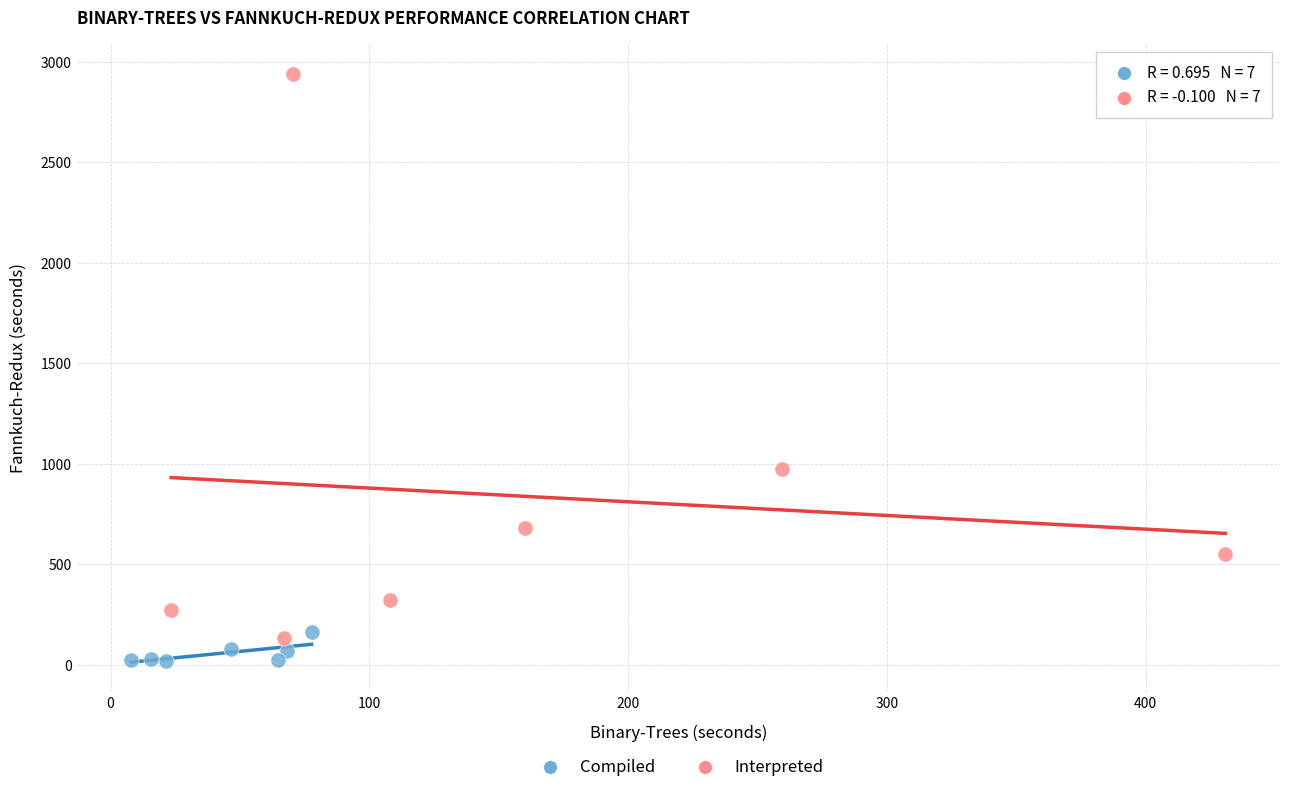

Which series reaches the maximum Y coordinate?

Interpreted